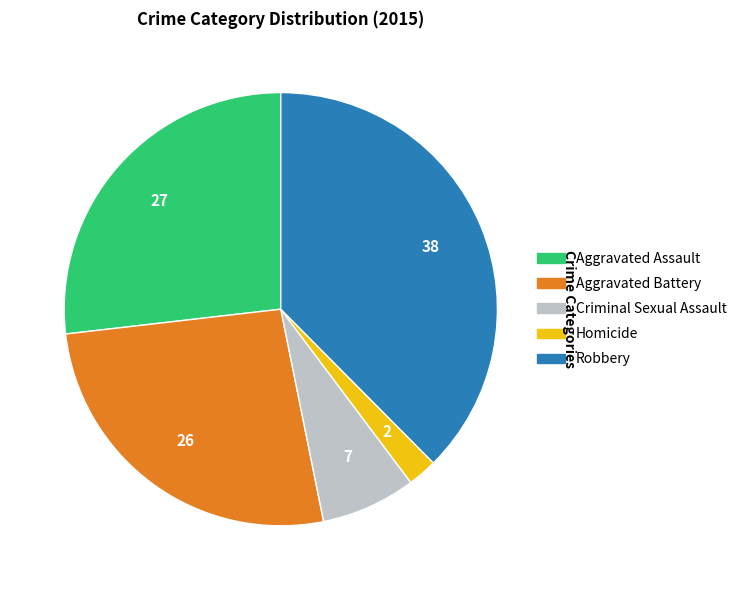

Is it true that Aggravated Assault is 27% of the pie?

True